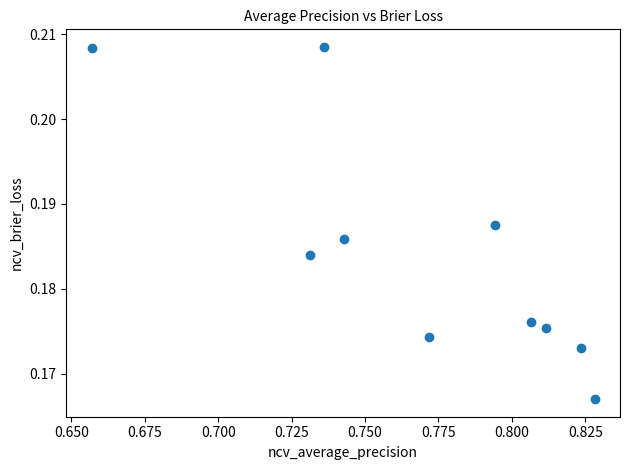

What is the average X value?

0.8